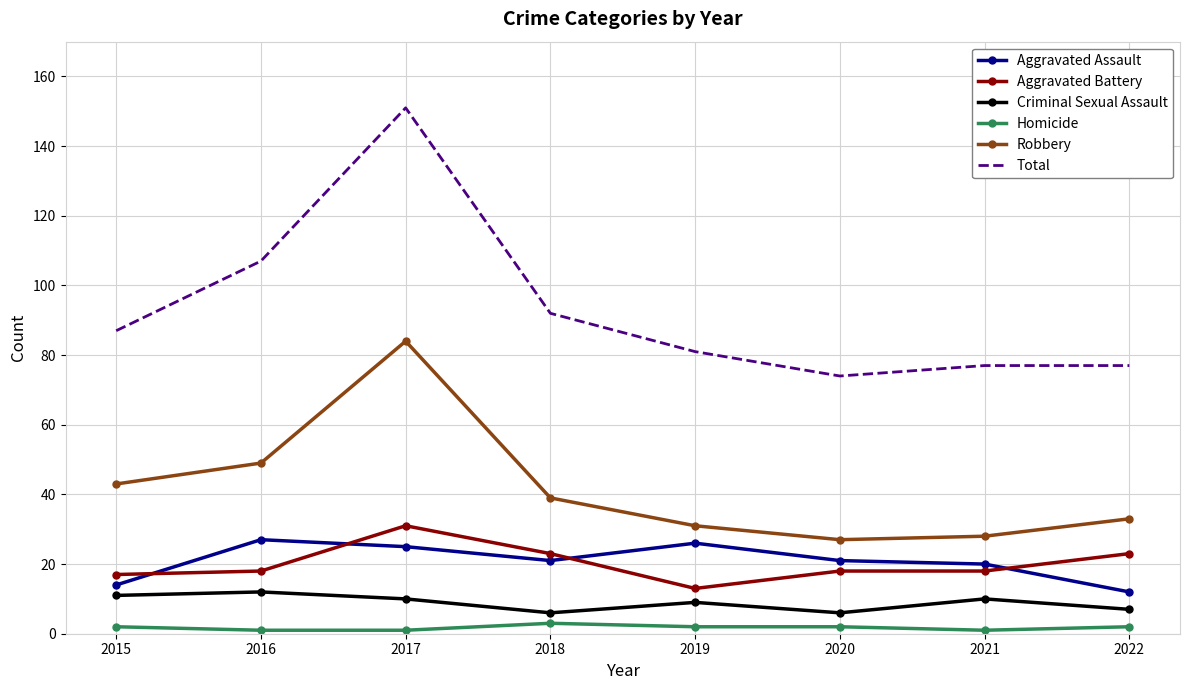

What is the difference between the maximum and second lowest values in the Criminal Sexual Assault series?

6